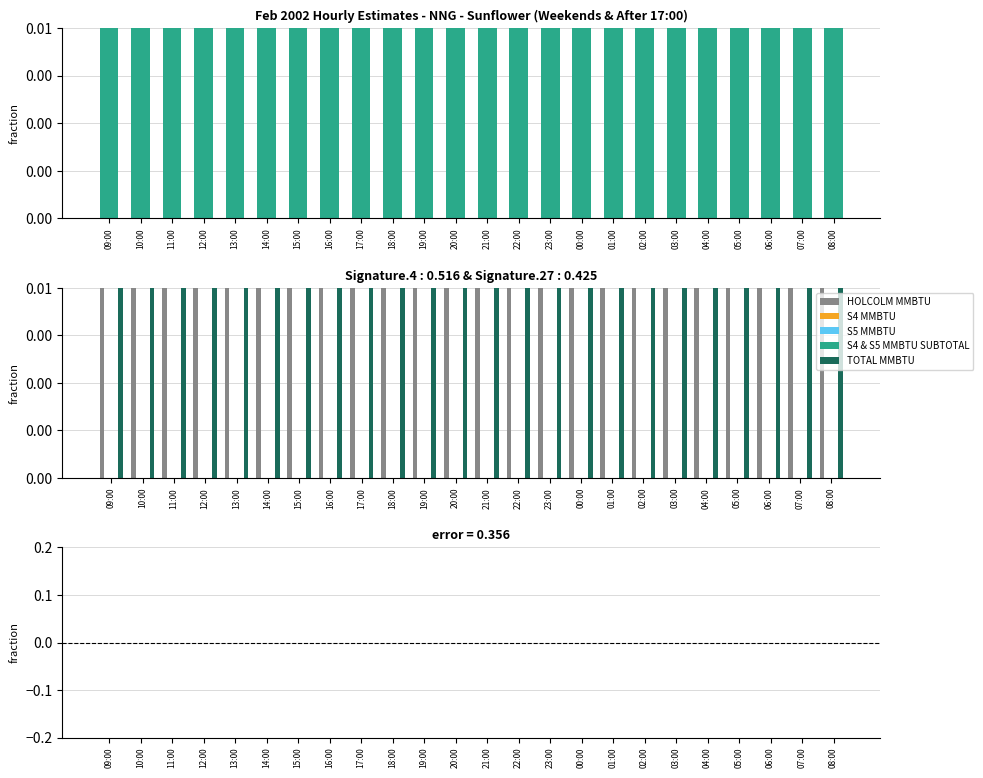

Which series changed the most between 12:00 and 19:00?

HOLCOLM MMBTU